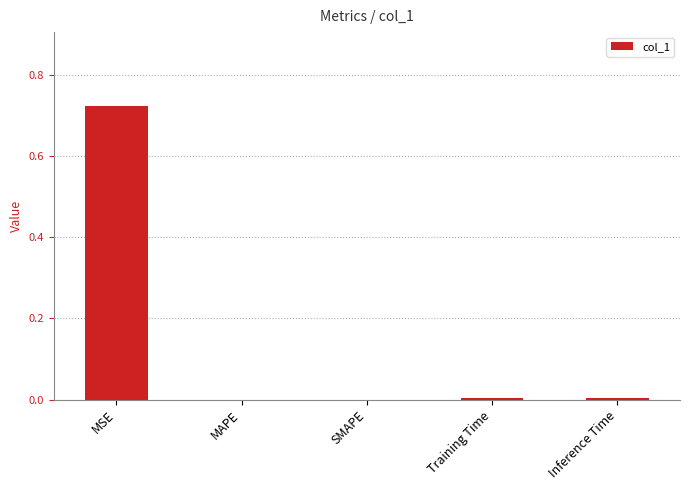

Which label corresponds to the largest value in the chart?

MSE